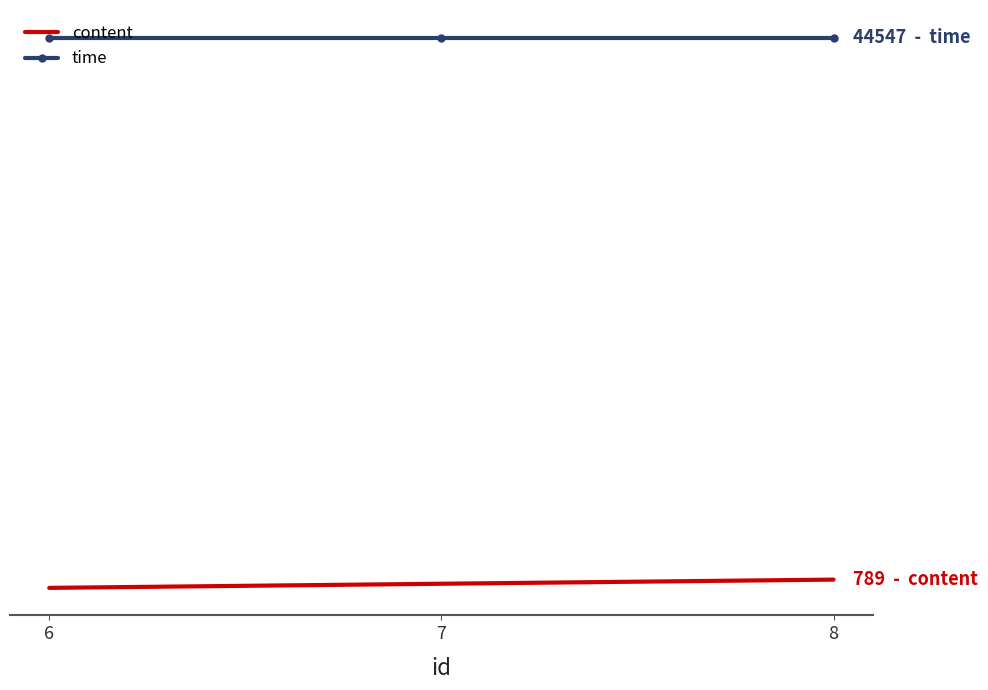

What are all the series names shown in the legend?

content, time